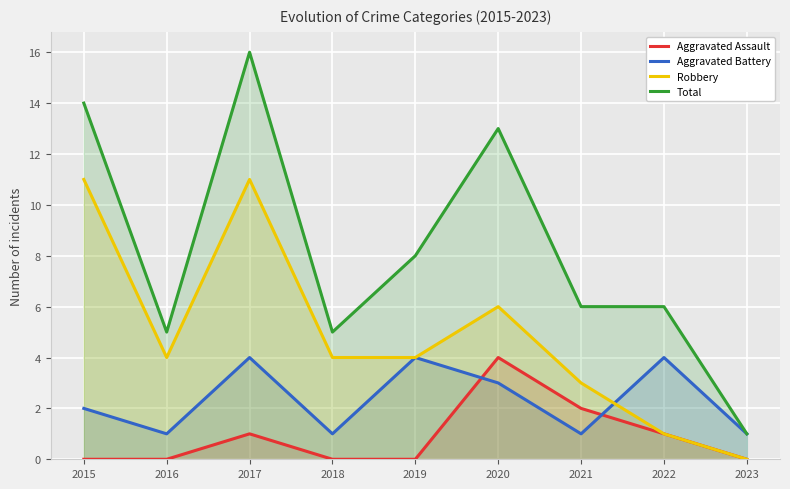

In Robbery, how many points are higher than both neighbors (excluding endpoints)?

2